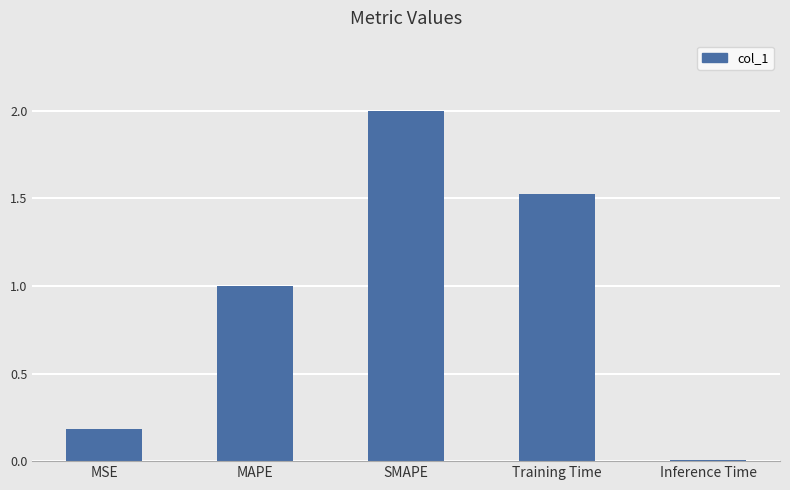

What is the value of the 1st bar from the left?

0.2